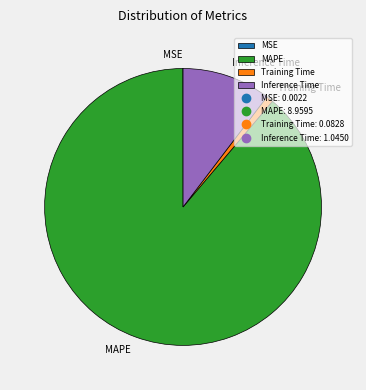

What is the largest slice in the pie chart?

MAPE